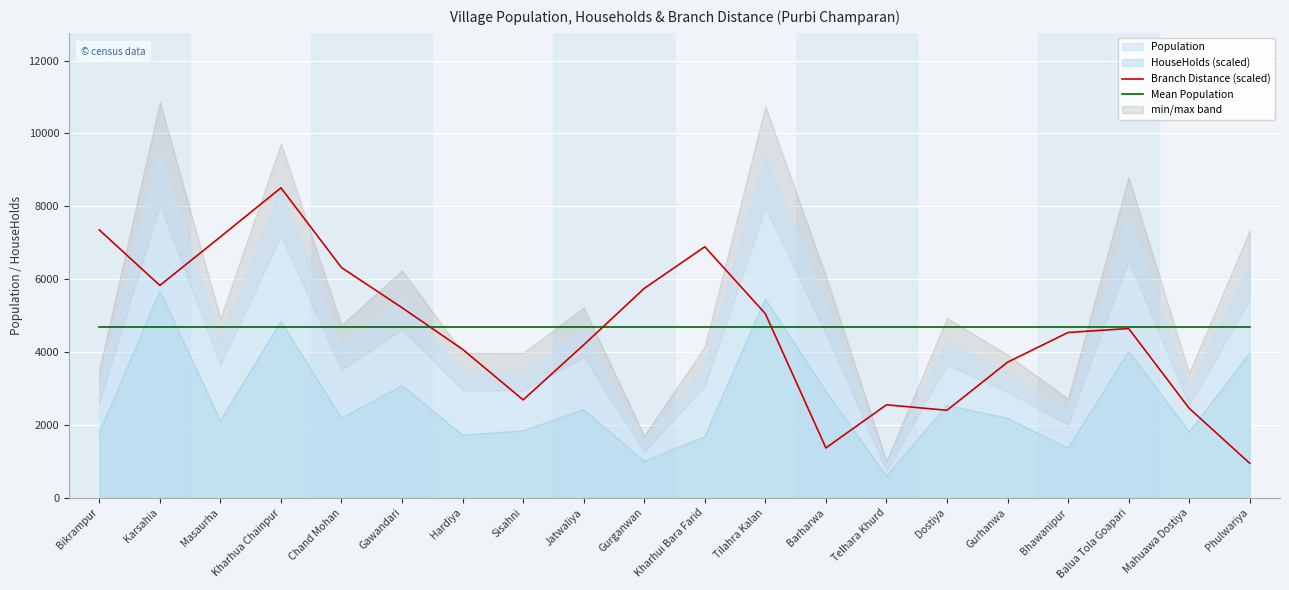

What is the lowest value of the Branch Distance (scaled) series?

945.3